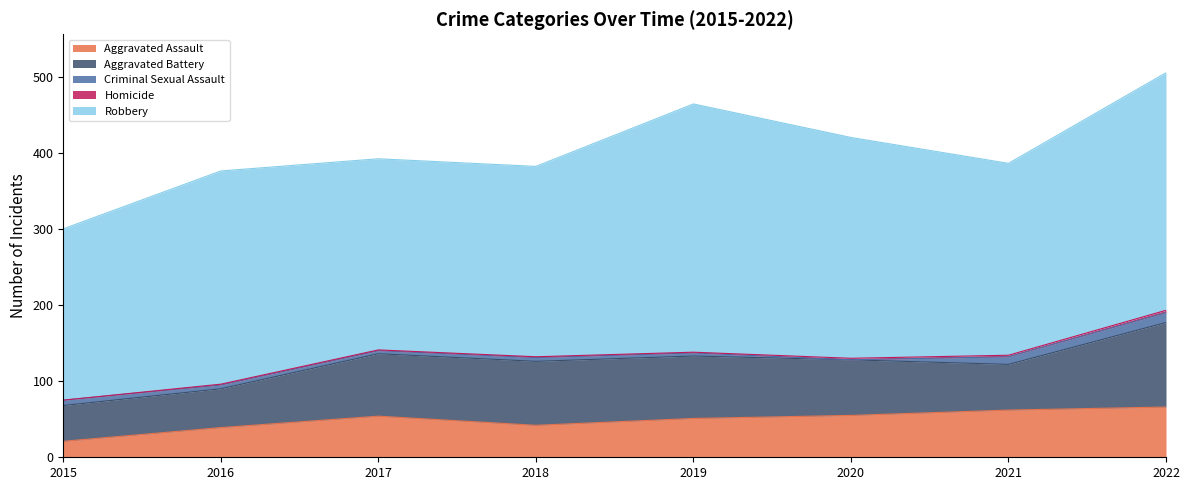

What is the value of the Criminal Sexual Assault point at the 3rd from the left?

4